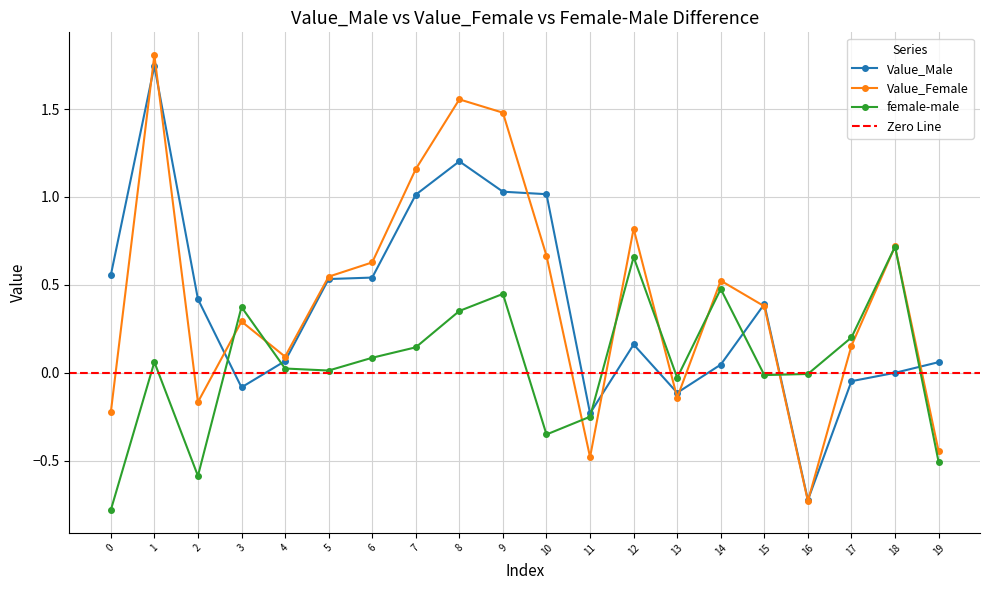

Which series has the largest total across all categories?

Value_Female